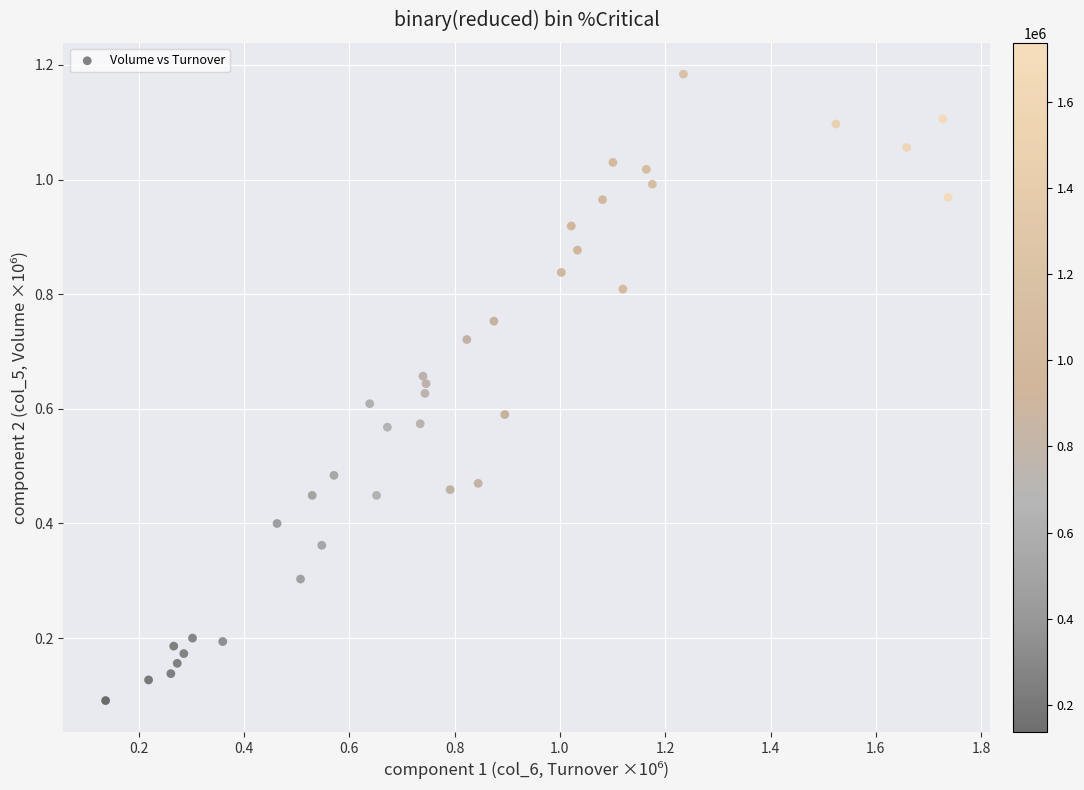

Count the number of points in this scatter plot.

38